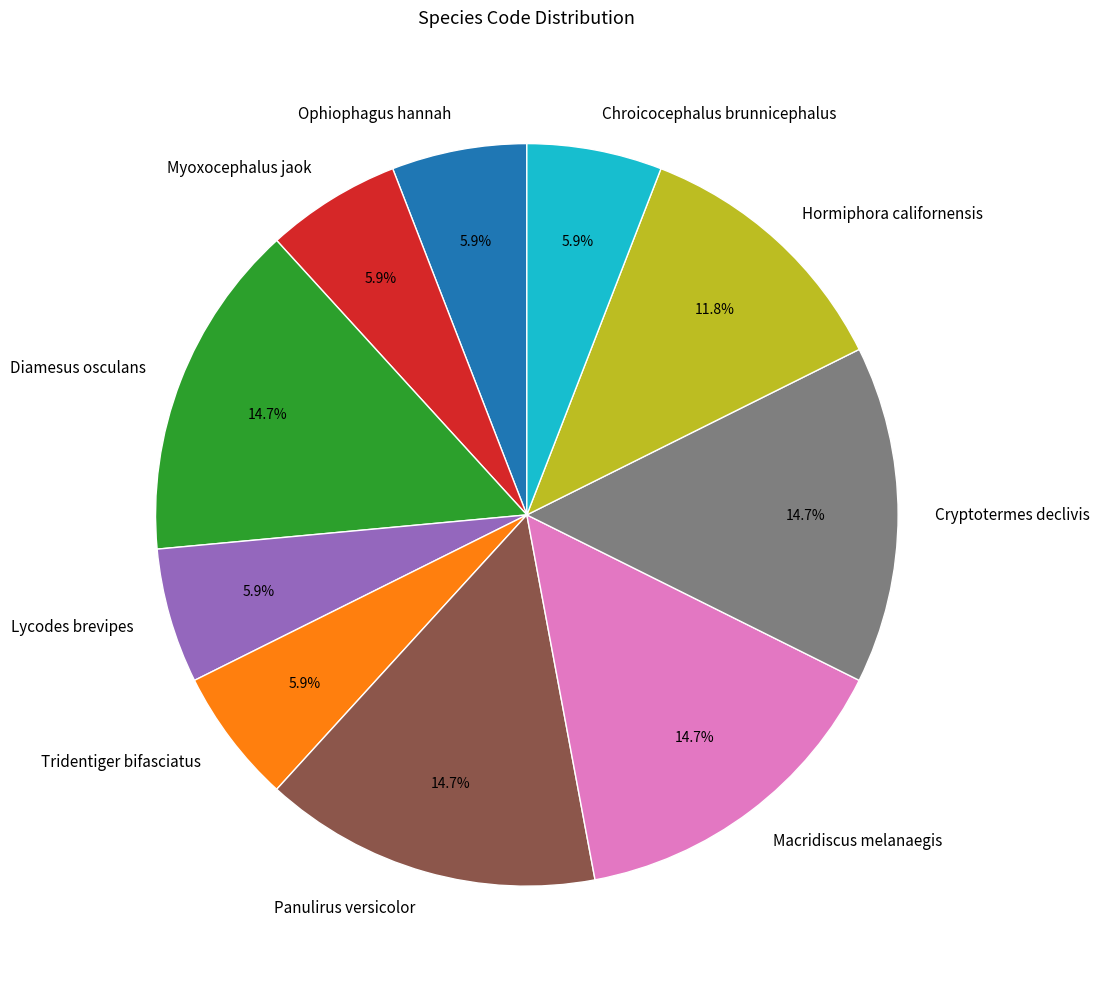

How many segments does this pie chart have?

10